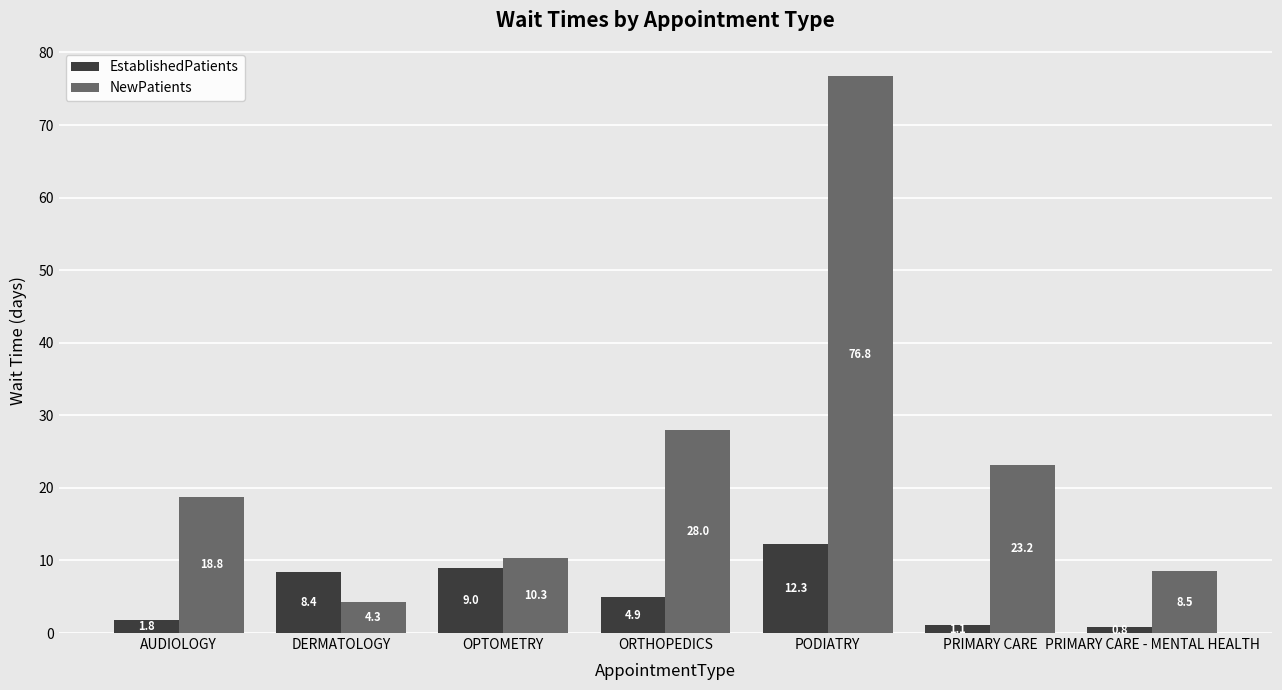

Reading right to left, transcribe all the data shown in this chart.

EstablishedPatients: 0.8	1.1	12.3	4.9	9.0	8.4	1.8
NewPatients: 8.5	23.2	76.8	28.0	10.3	4.3	18.8